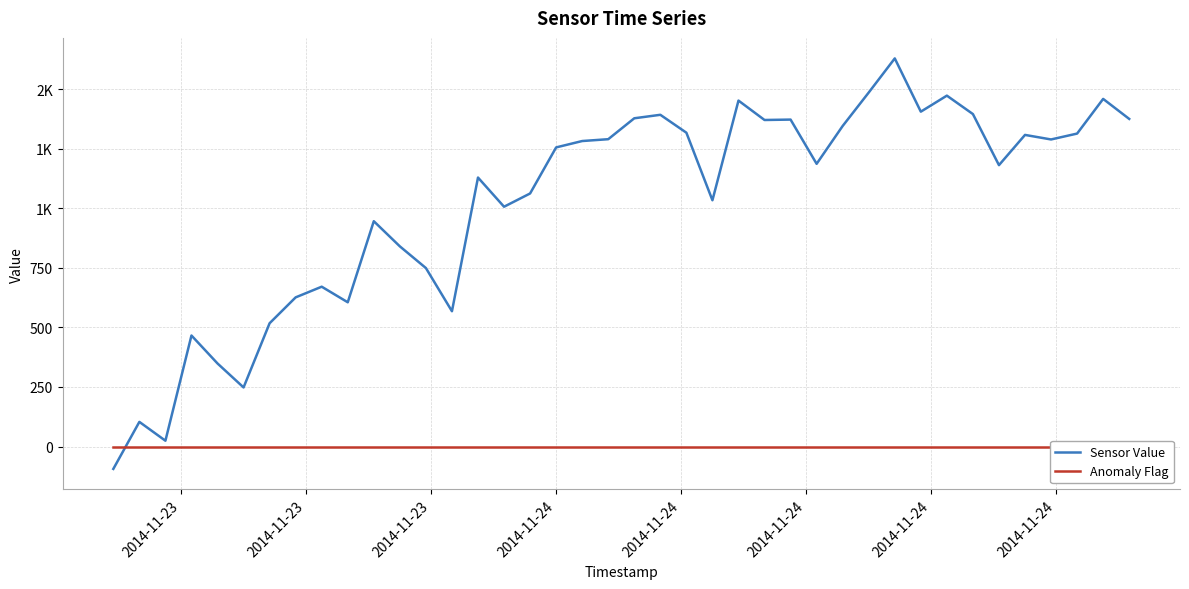

Which series has the largest total across all categories?

Sensor Value